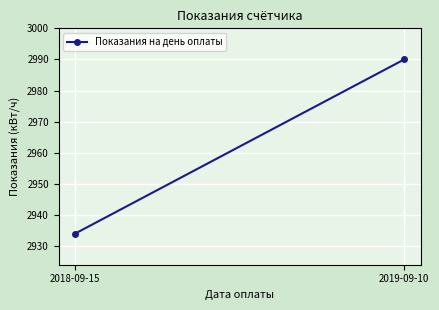

Which category has the highest value across all series?

2019-09-10